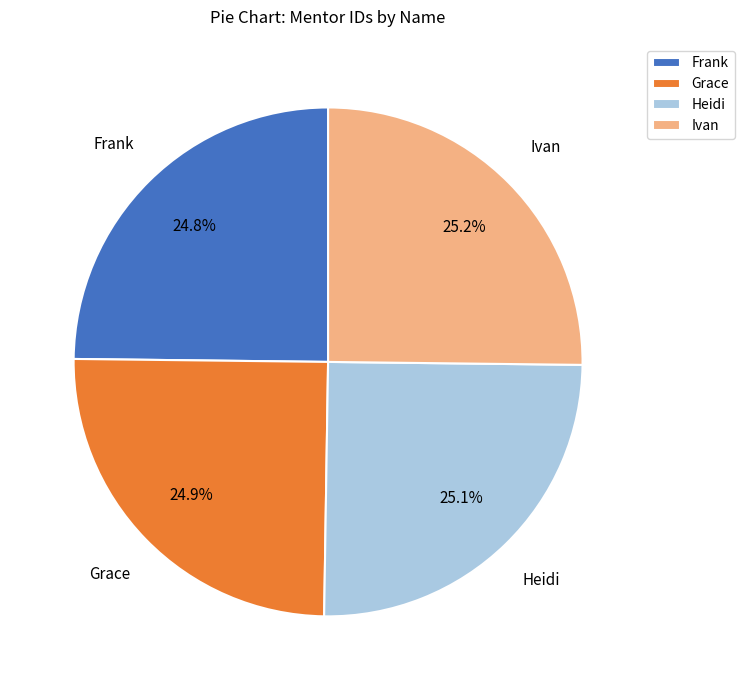

Is Frank the majority of the pie?

No